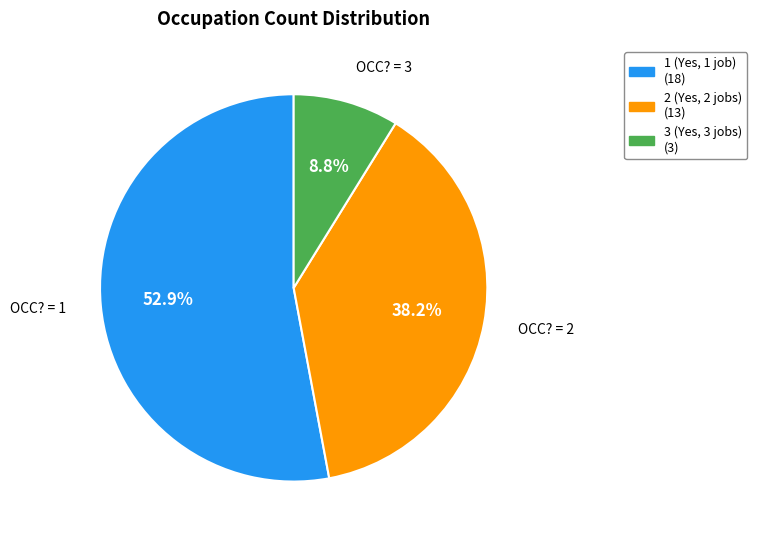

Does any single category account for the majority?

Yes